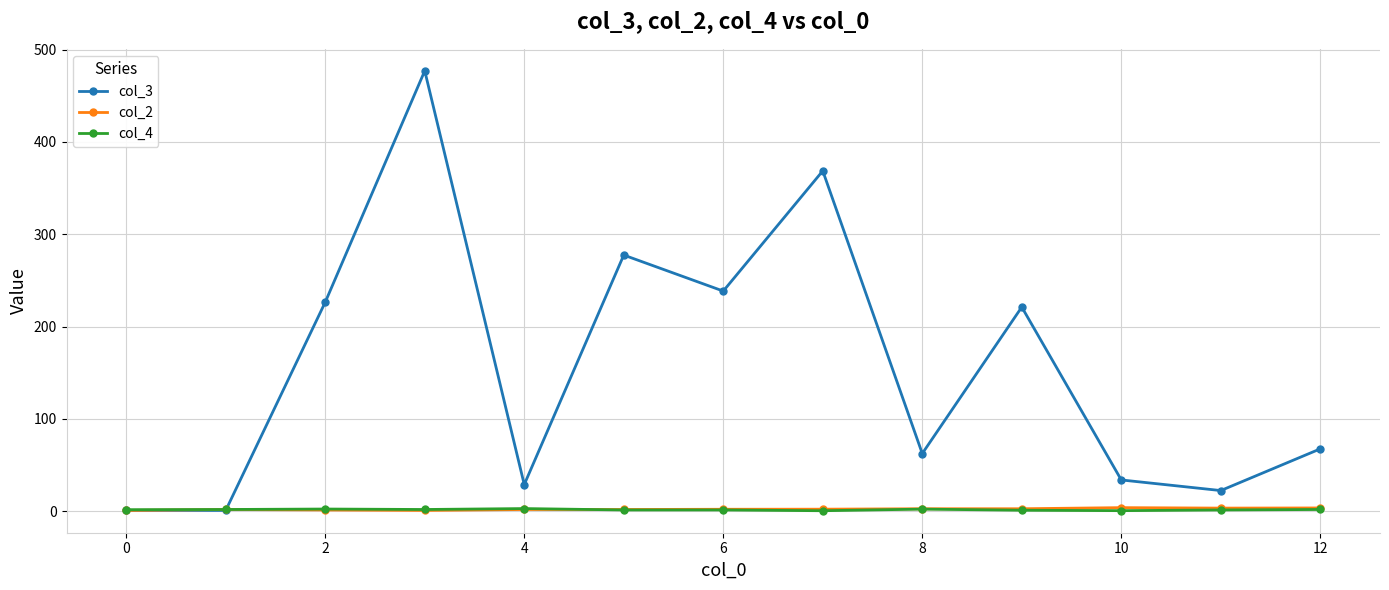

At how many categories does at least one series exceed 40?

8